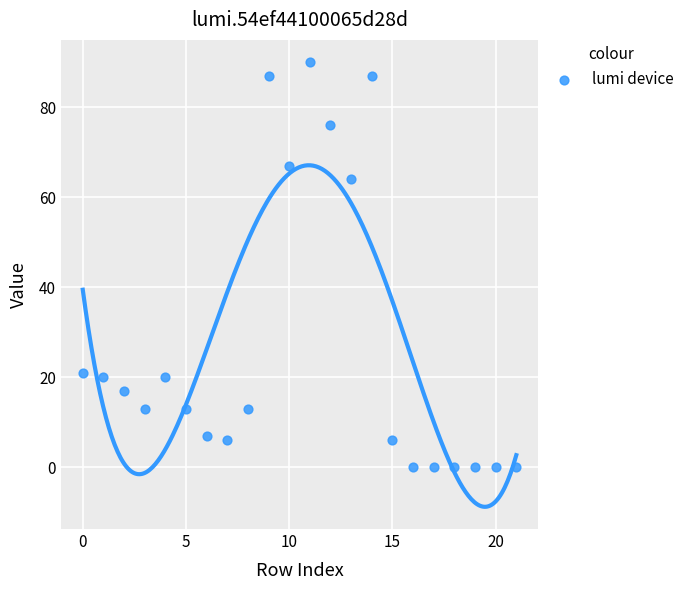

What Y value in the scatter plot is closest to 45?

64